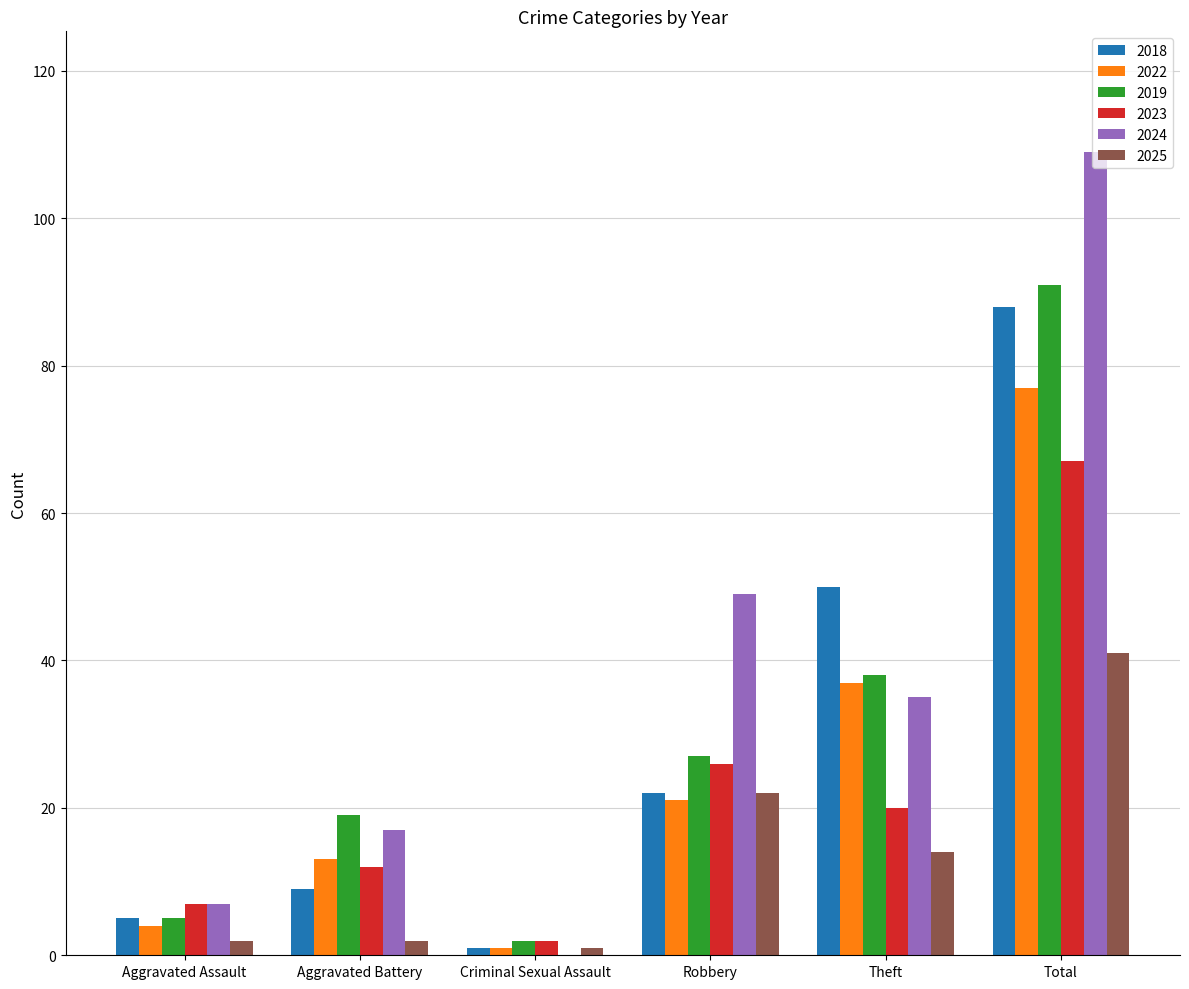

Is the value of 2024 at Aggravated Battery greater than the value of 2025 at Aggravated Assault?

Yes